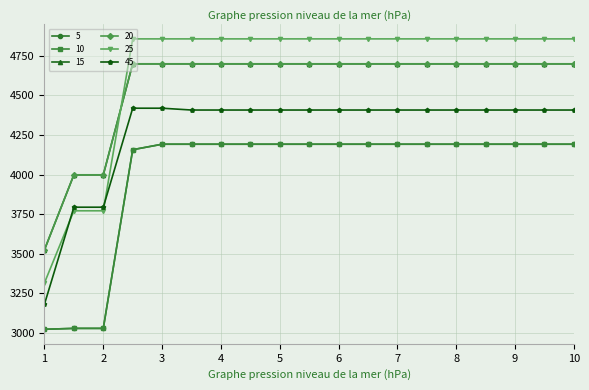

Is this an area chart (filled region under the line)?

No